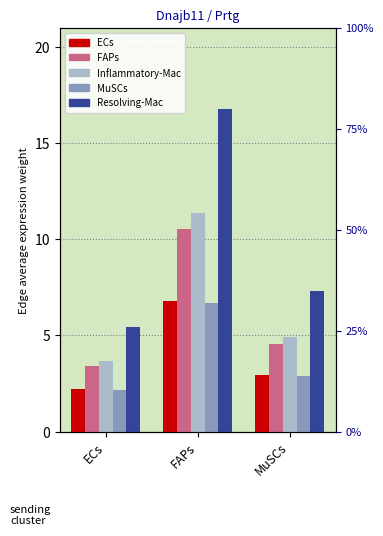

Which has a higher value, MuSCs or ECs?

MuSCs